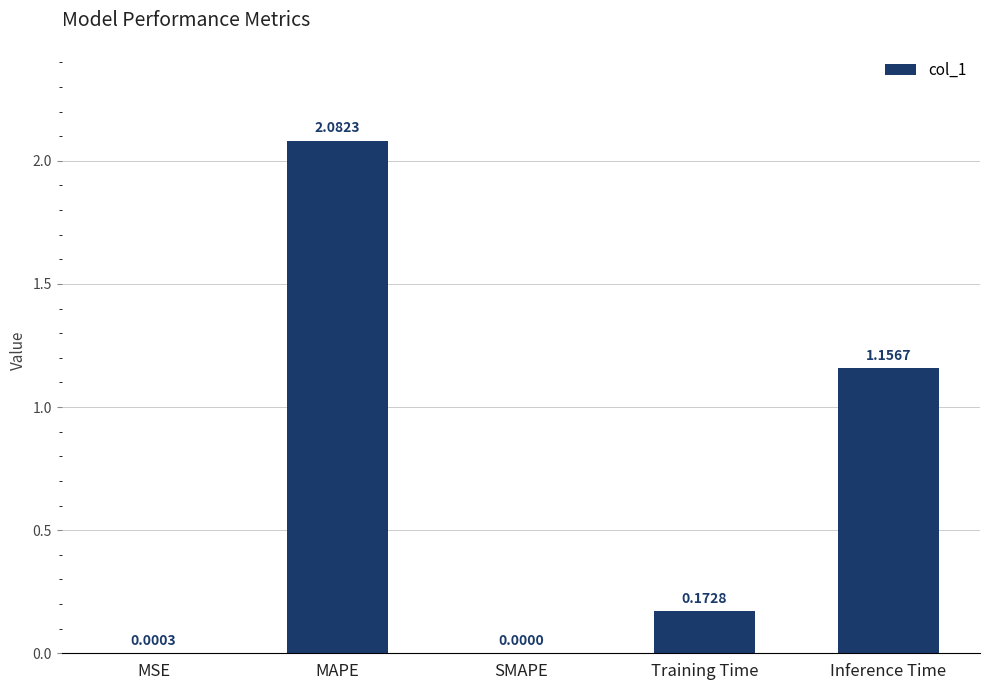

At which label is the value closest to 1?

Inference Time